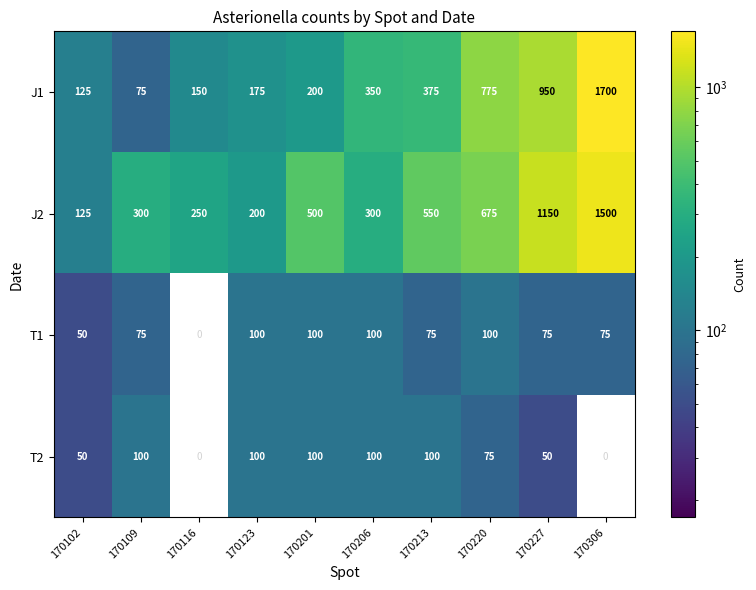

What is the difference between the maximum and minimum values in the J2 series?

1375